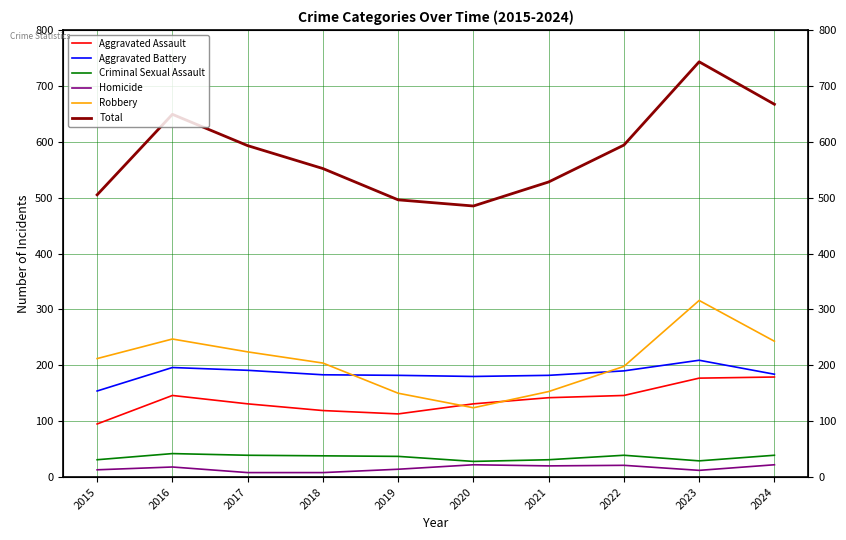

What is the average value of the Total series?

581